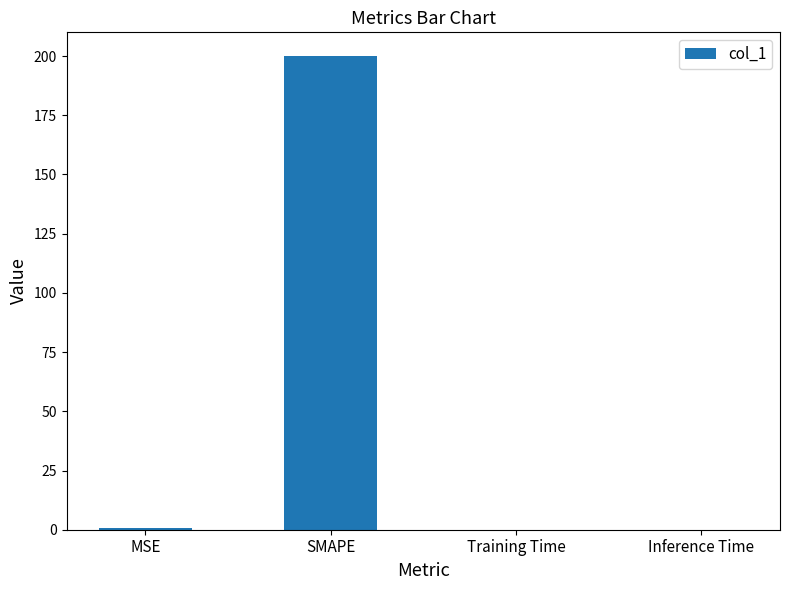

The value at SMAPE is 200.0. True or false?

True